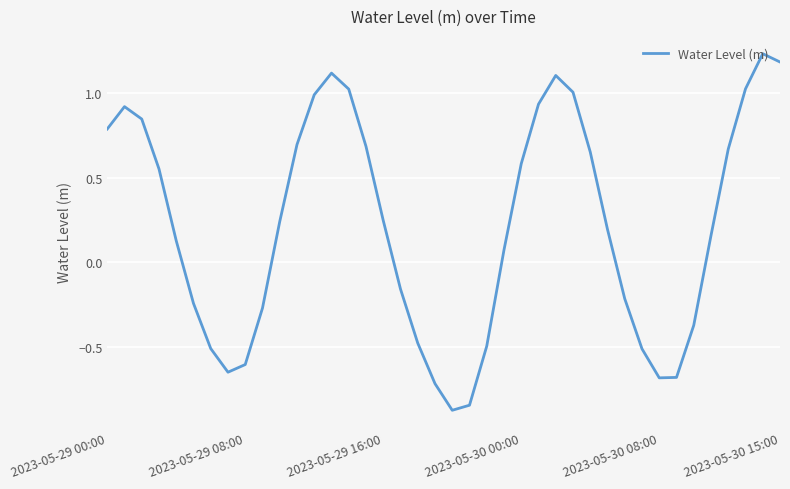

What is the difference between the maximum and minimum values?

2.1